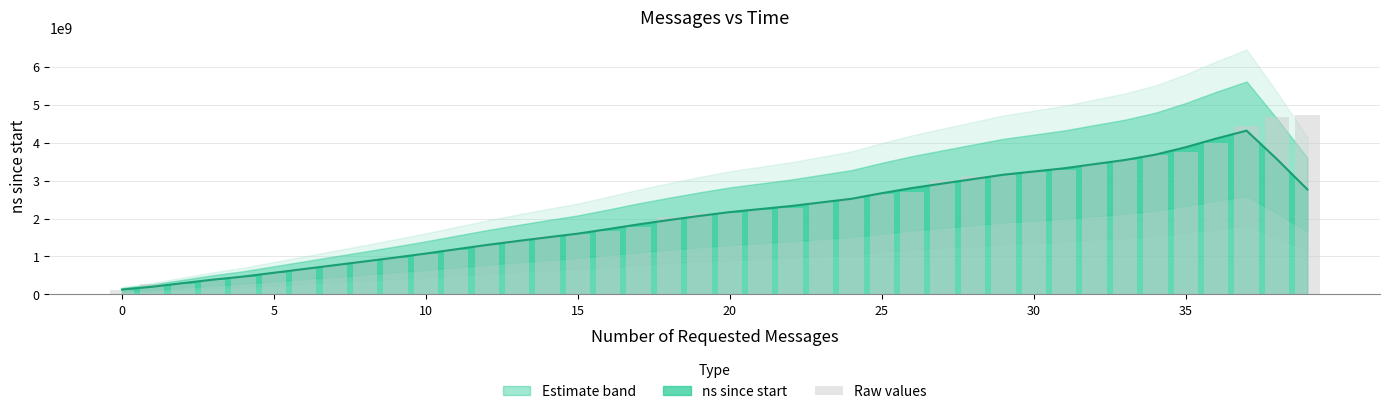

What is the difference between the maximum and minimum values?

4627053600